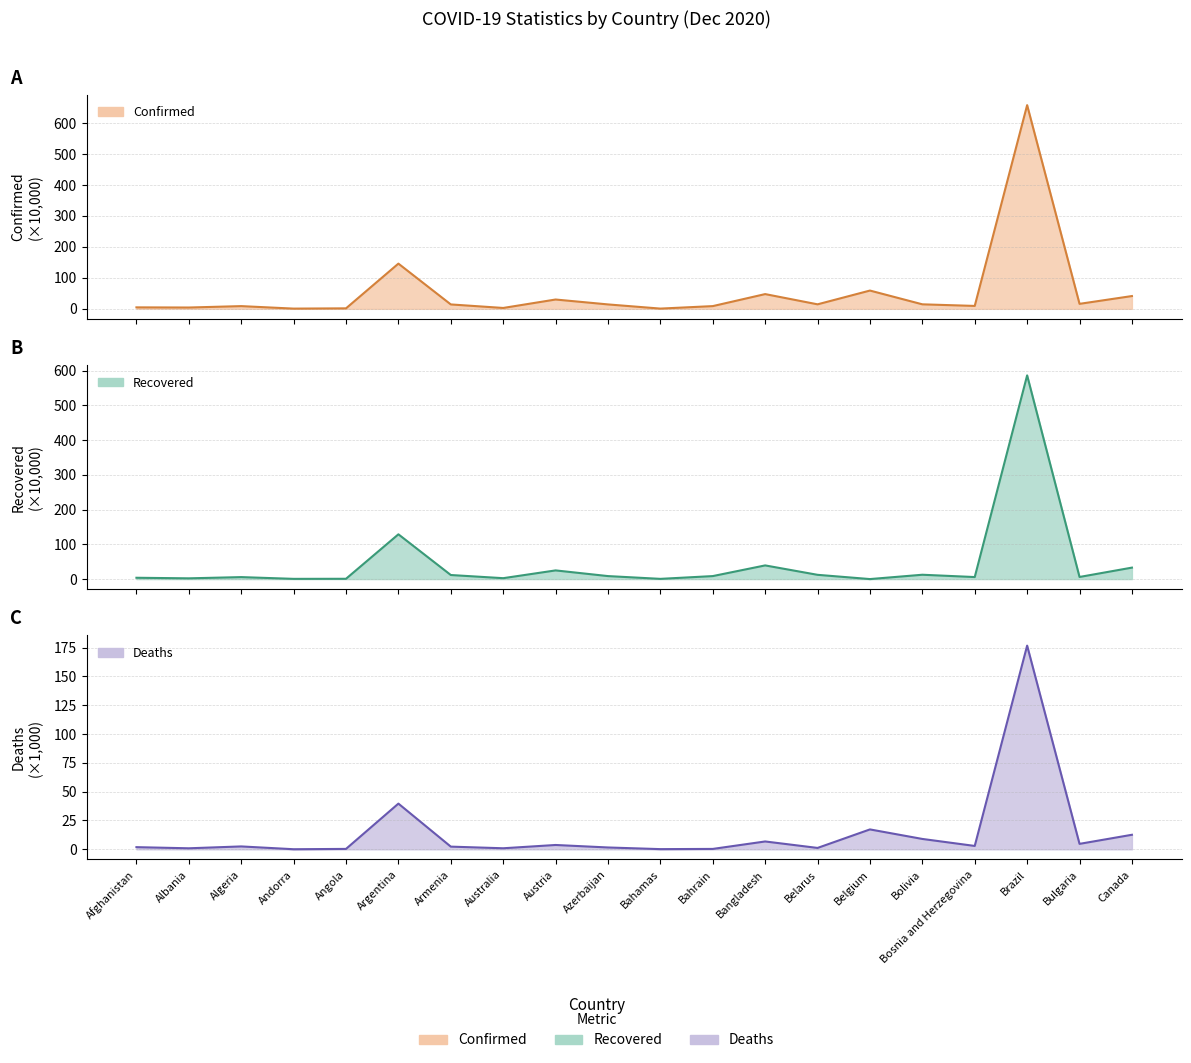

Which series changed the most between Andorra and Argentina?

Confirmed